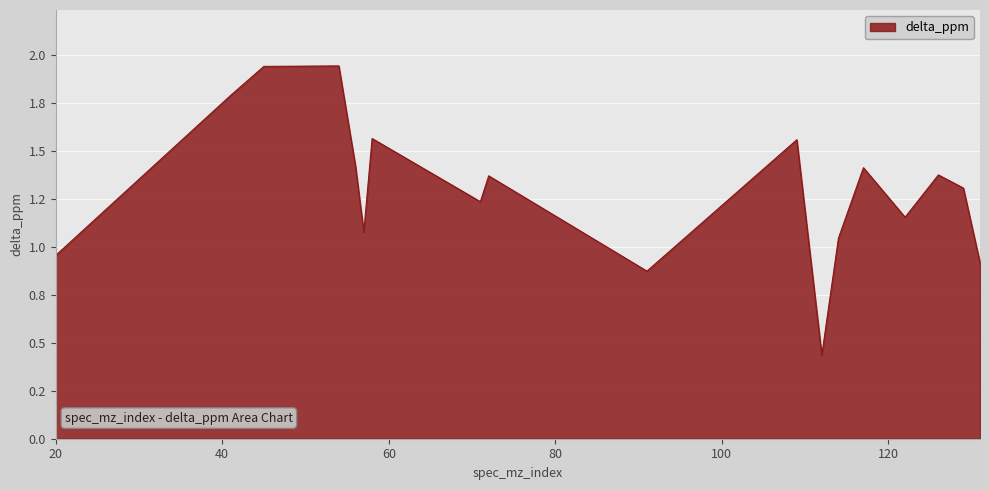

Which label corresponds to the smallest value in the chart?

112